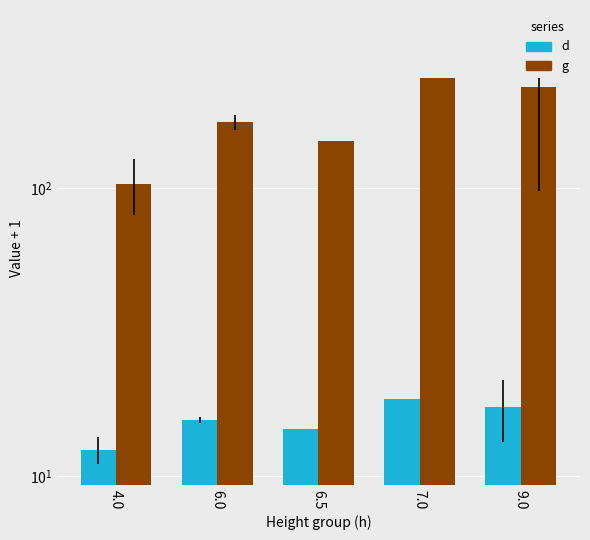

Reading right to left, transcribe all the data shown in this chart.

d: 9.0=17.3	7.0=18.4	6.5=14.6	6.0=15.6	4.0=12.3
g: 9.0=223.4	7.0=240.2	6.5=145.2	6.0=169.1	4.0=103.1